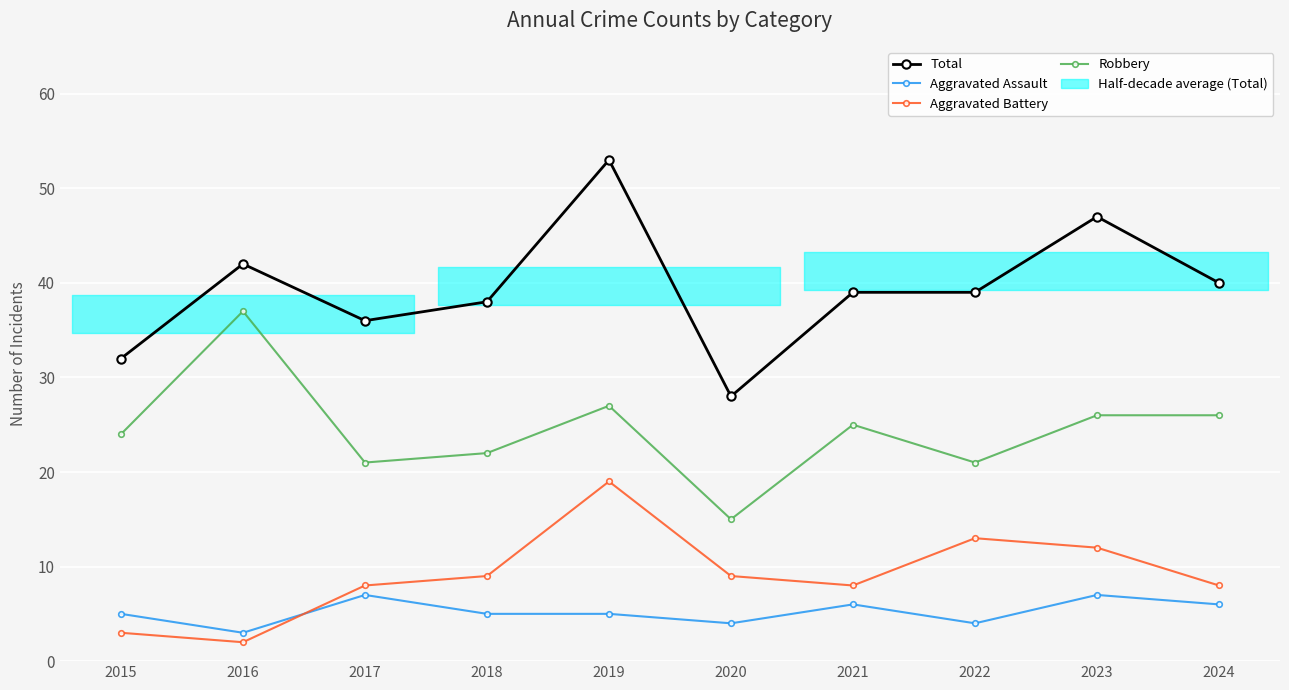

What is the total value across all series at 2016?

84